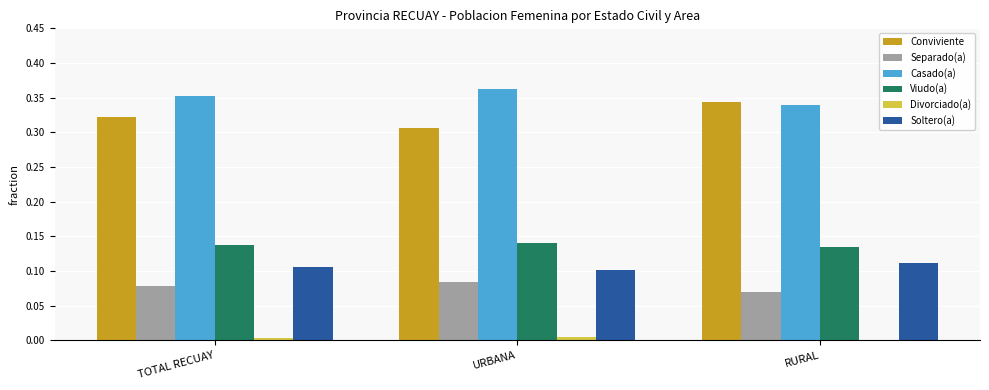

Are the bars horizontal?

No